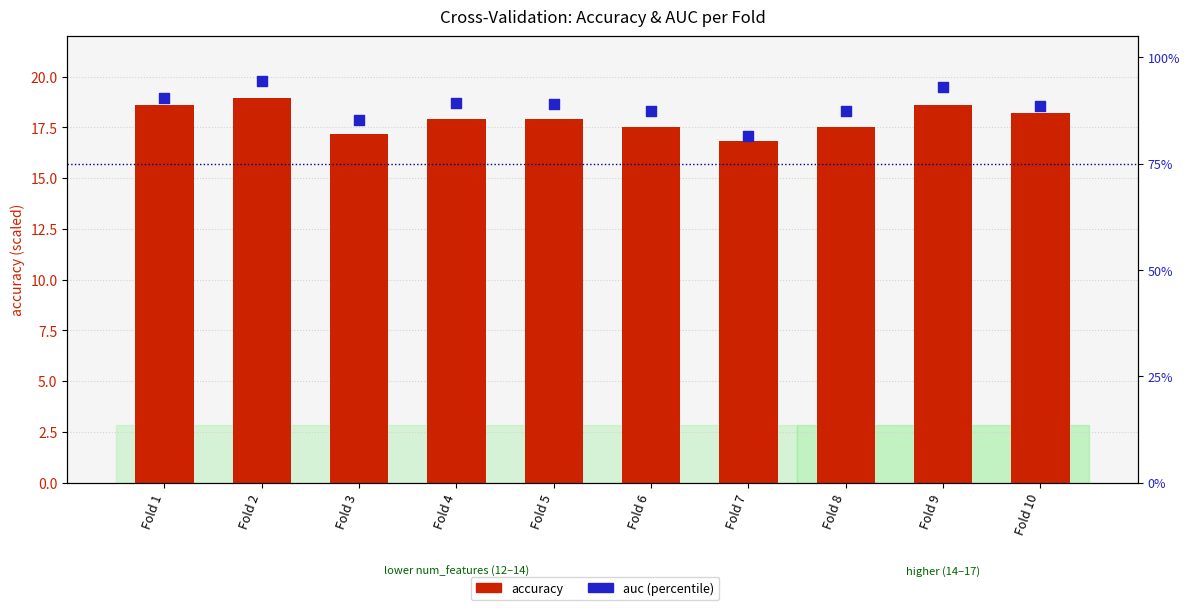

At how many categories does at least one series exceed 66?

10